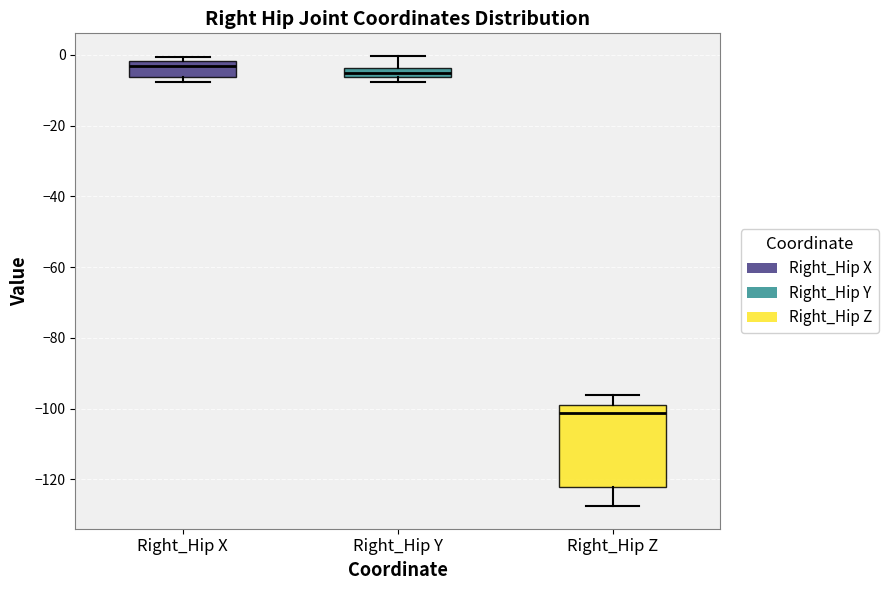

Which box is the tallest, from its lower edge to its upper edge?

Right_Hip Z